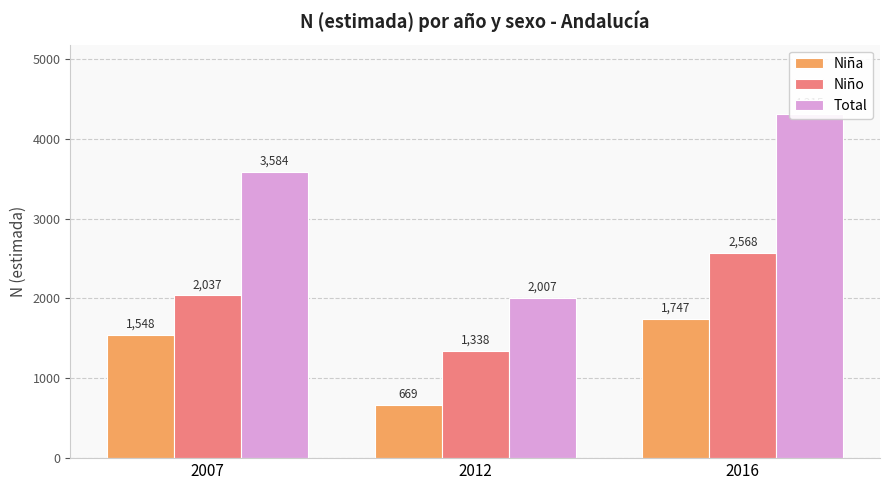

What is the total value across all series at 2016?

8630